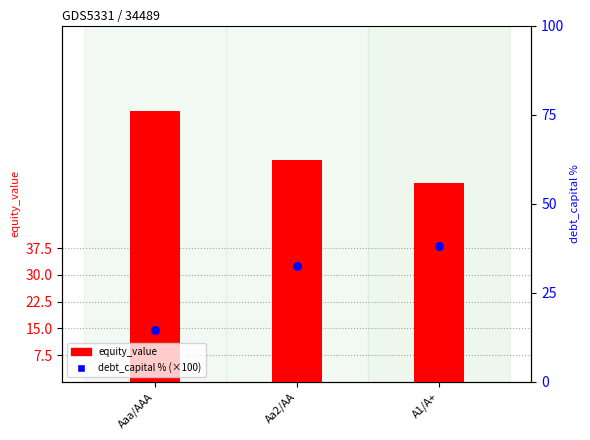

Is the value of equity_value at Aa2/AA greater than the value of debt_capital % at Aa2/AA?

Yes